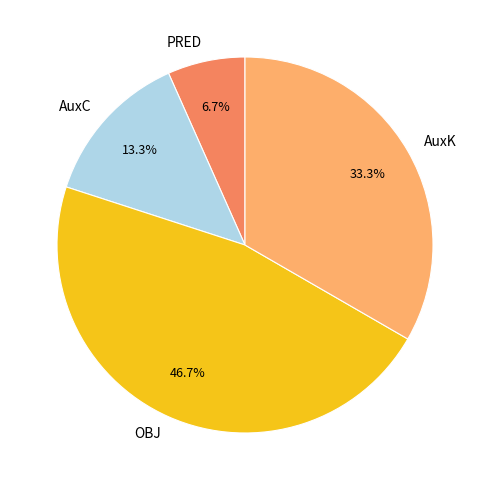

The OBJ slice represents 34% of the pie. True or false?

False